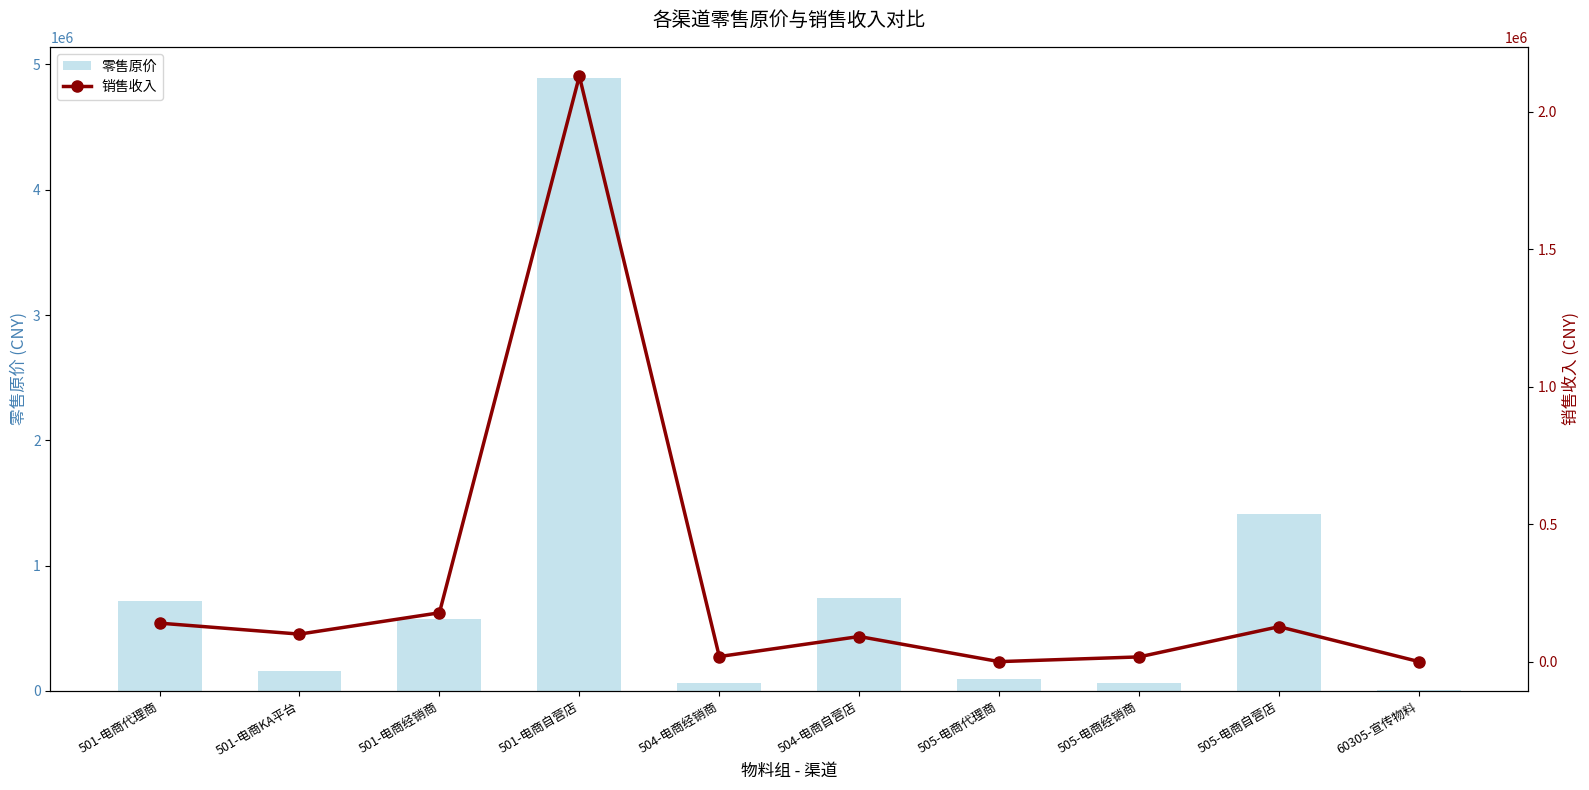

How many groups of bars are there?

10